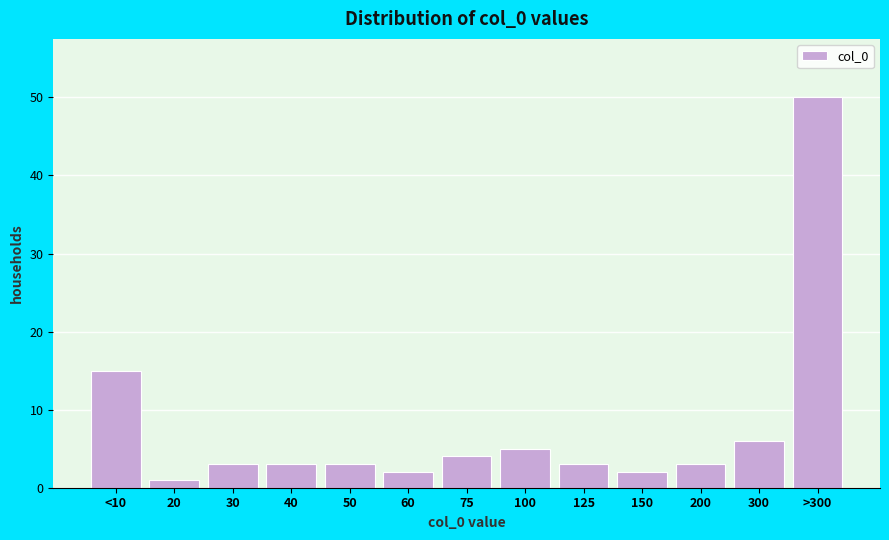

Reading right to left, transcribe all the data shown in this chart.

>300=50	300=6	200=3	150=2	125=3	100=5	75=4	60=2	50=3	40=3	30=3	20=1	<10=15